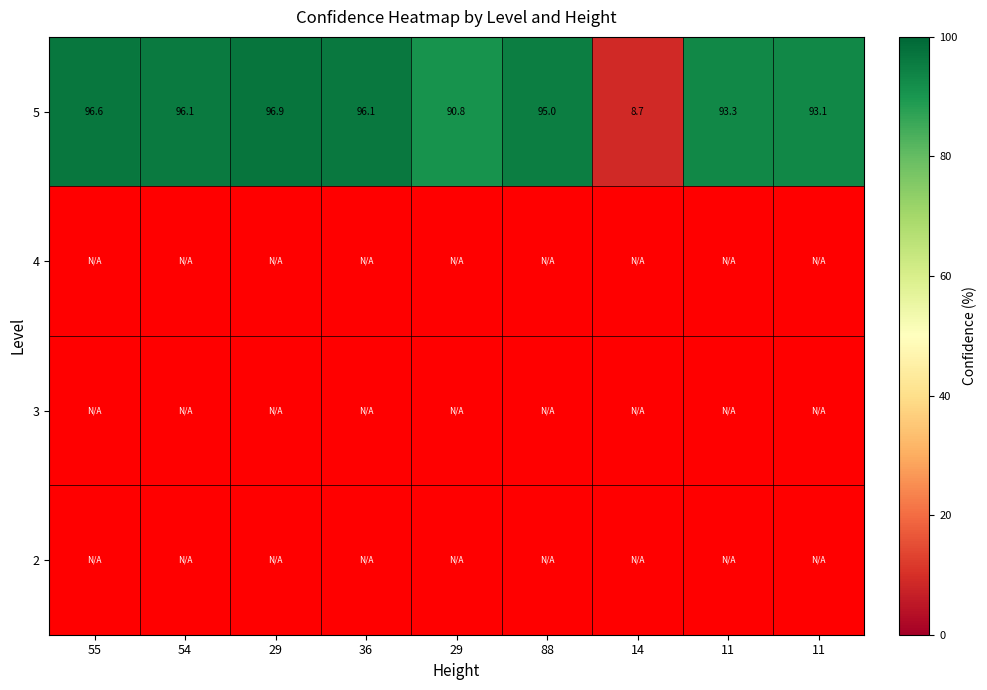

What is the average value of the 5 series?

85.2